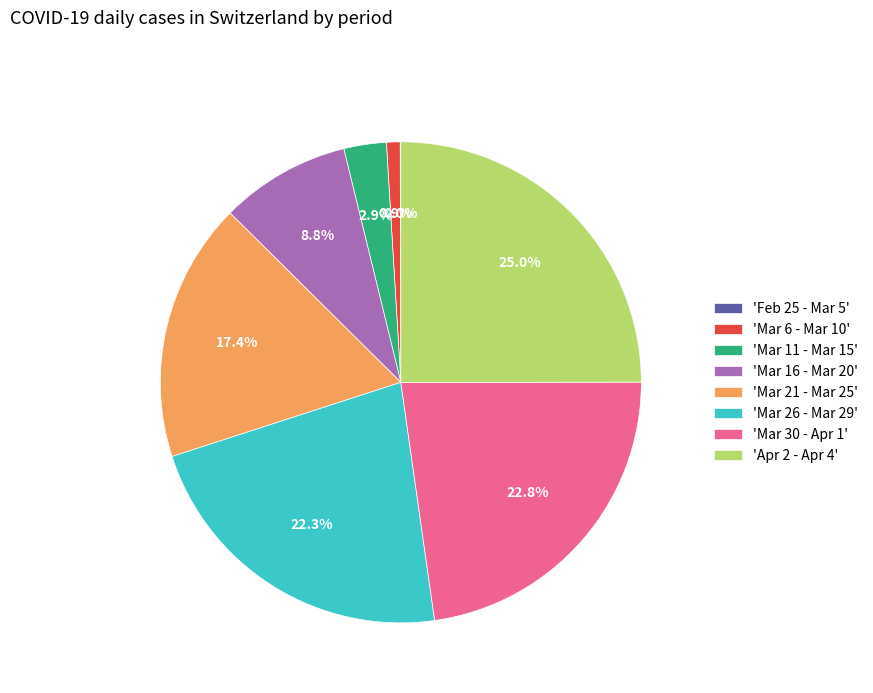

To the nearest percent, what is the average slice percentage?

12%